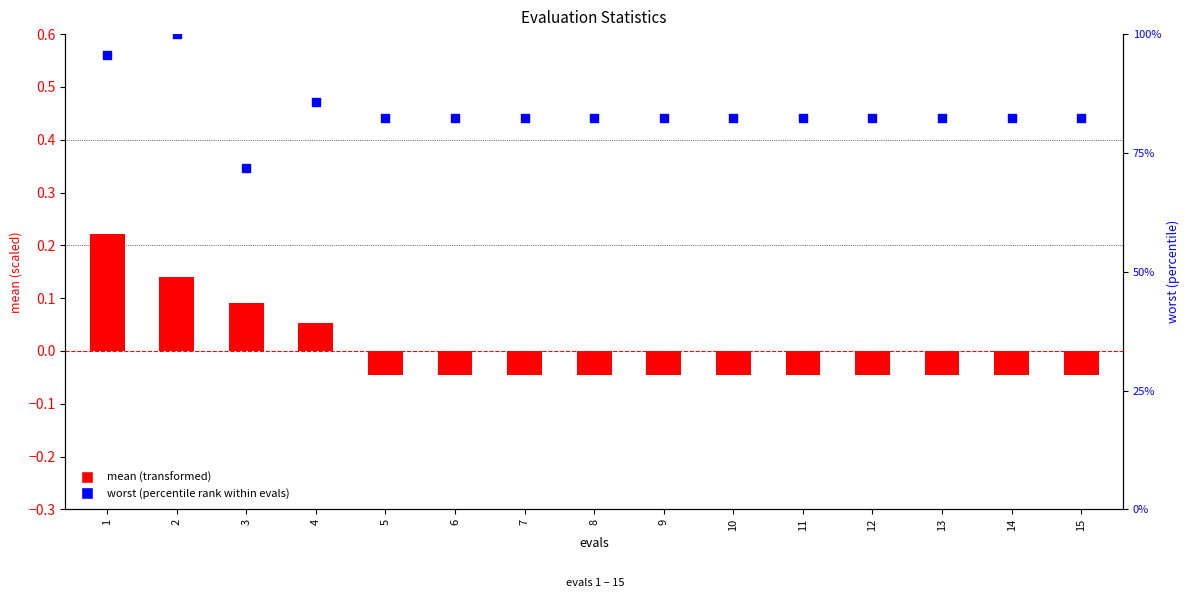

Which series reaches the minimum Y coordinate?

mean (transformed)